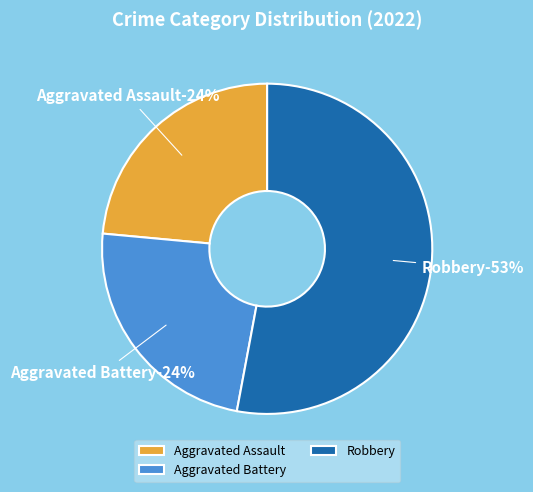

What percentage do Aggravated Assault and Aggravated Battery together represent?

47.1%